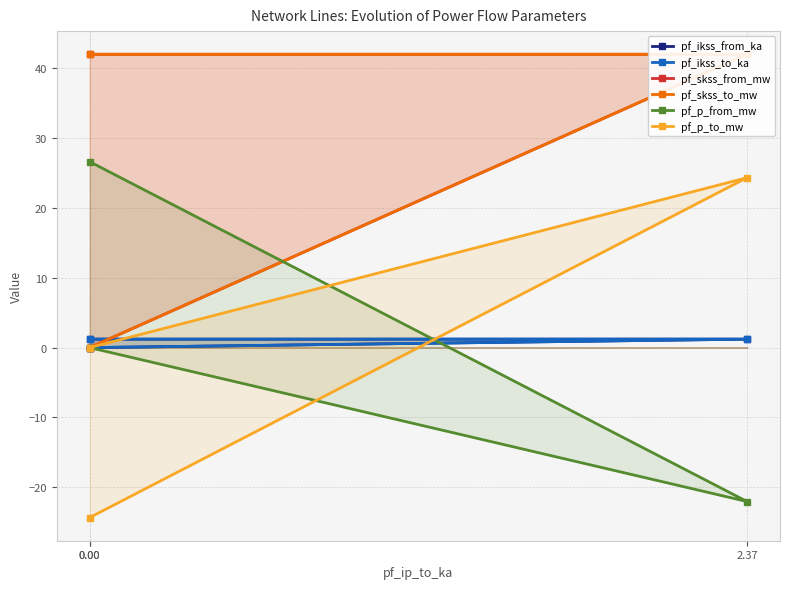

At how many categories does at least one series exceed 21?

2